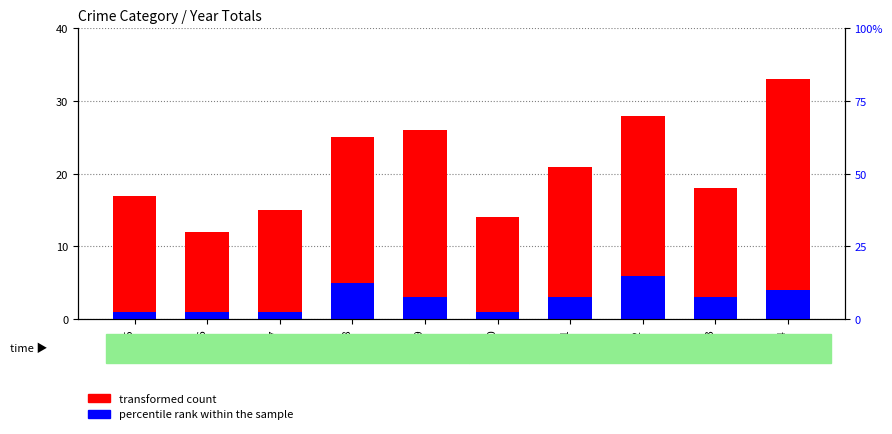

List the series in order of their overall mean, highest first.

transformed count, percentile rank within the sample